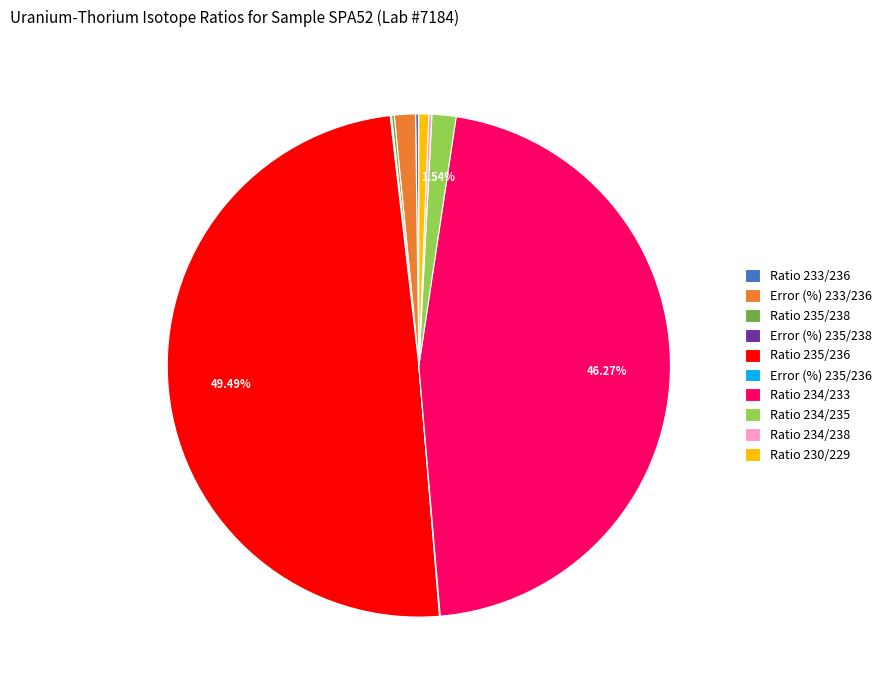

Is Ratio 230/229 the majority of the pie?

No